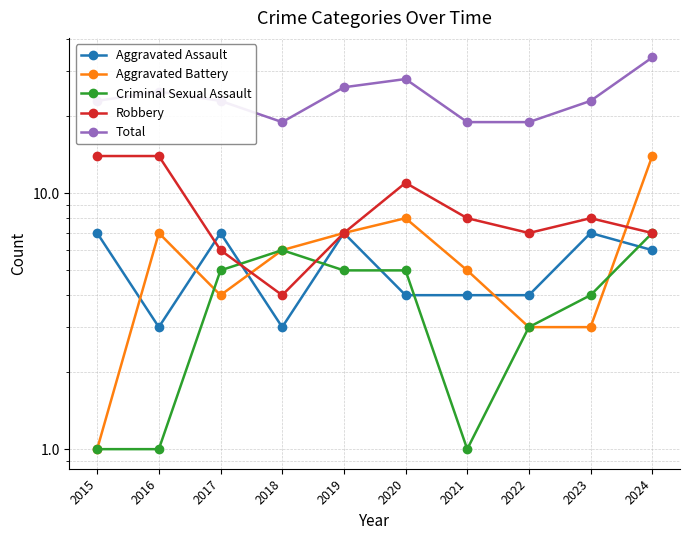

Read the Aggravated Assault value at 2021.

4